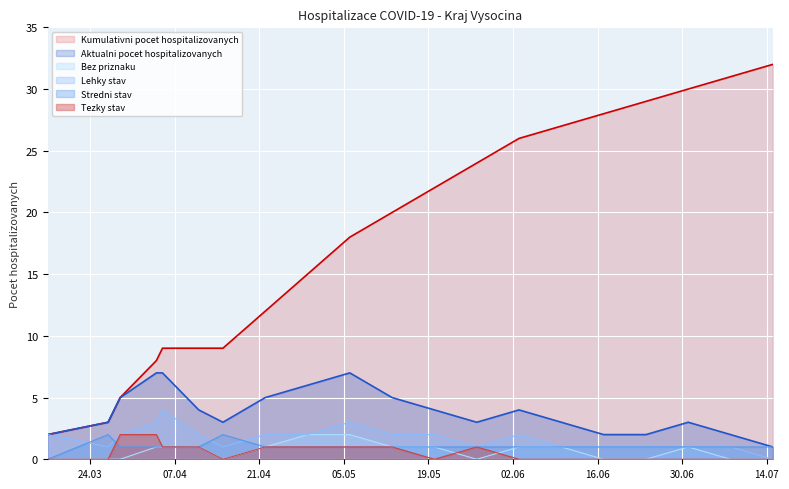

True or false: Tezky stav has more than 2 interior local peaks.

False